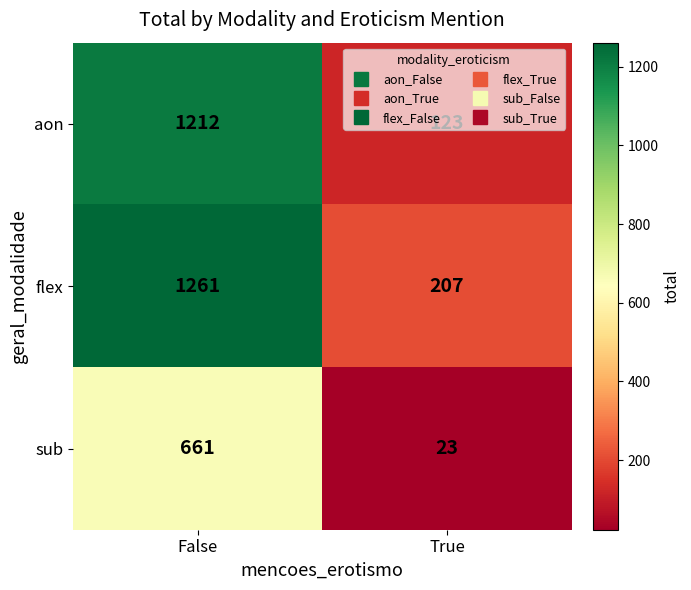

How many data points does each series have?

2